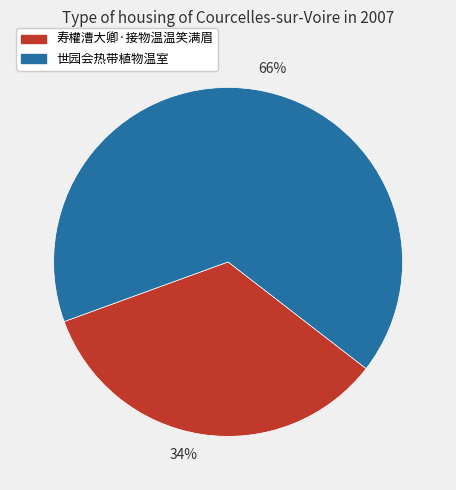

Rank the categories by value from highest to lowest.

66%, 34%